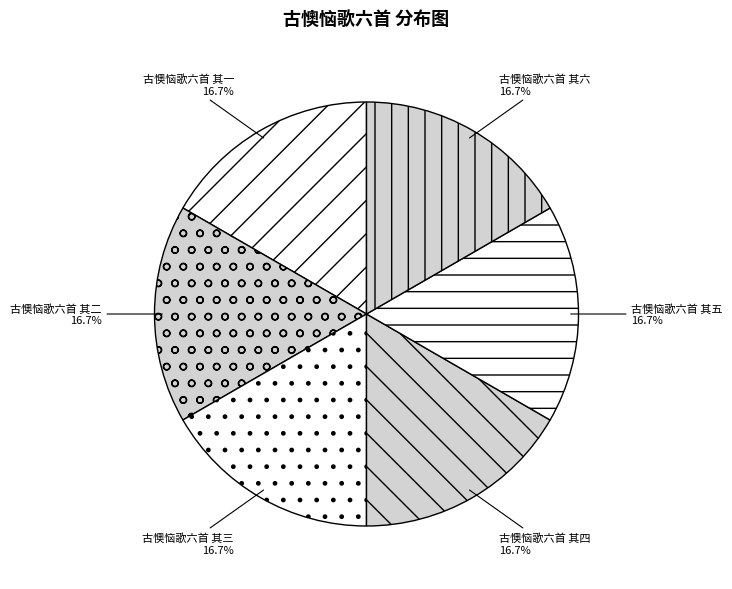

How many segments does this pie chart have?

6